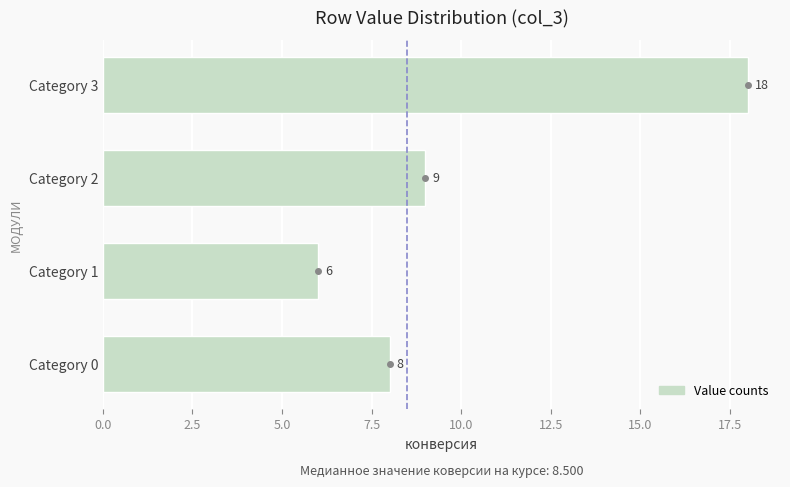

Rank the categories by value from highest to lowest.

Category 3, Category 2, Category 0, Category 1